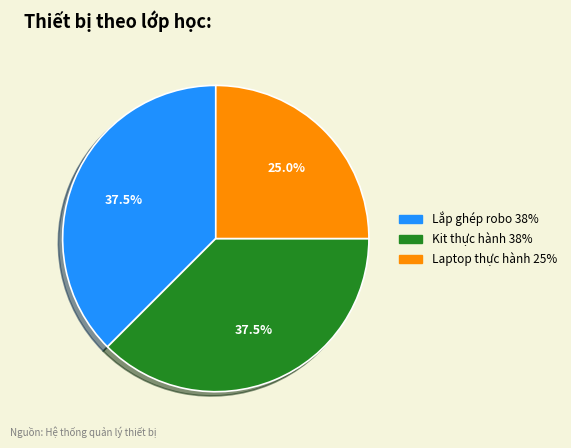

Is there any slice that represents more than half of the pie?

No